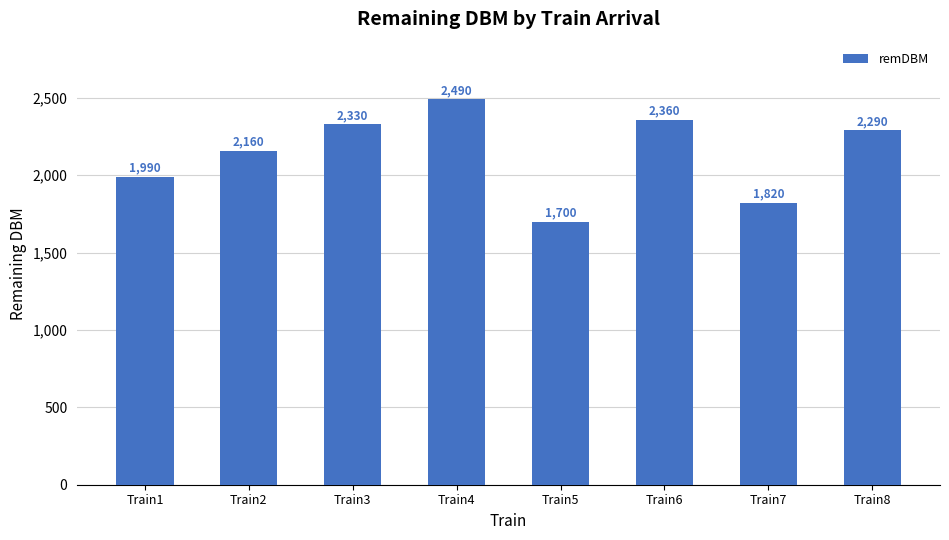

Between Train1 and Train7, which is larger?

Train1